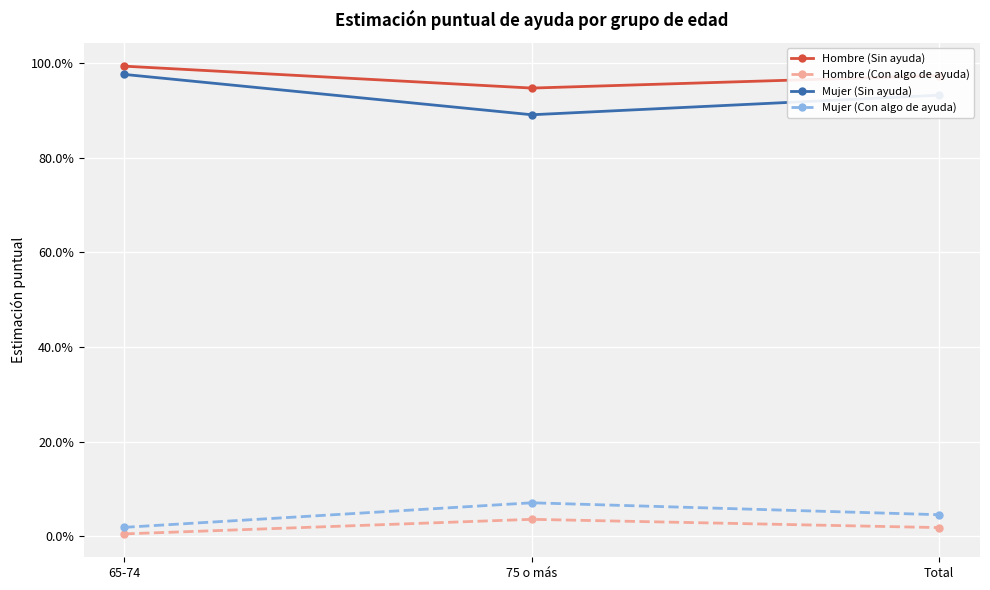

What is the difference between the Hombre (Con algo de ayuda) values at Total and 65-74?

1.3